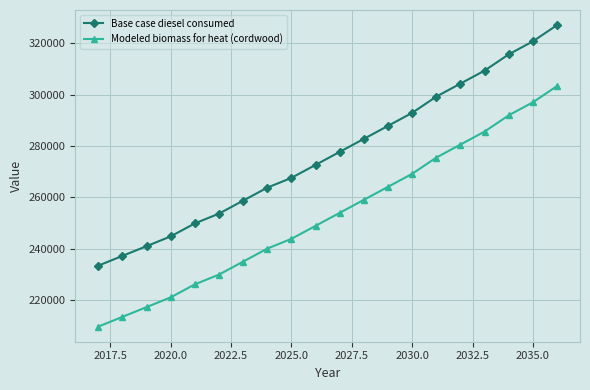

What is the maximum value shown in the chart?

327047.0